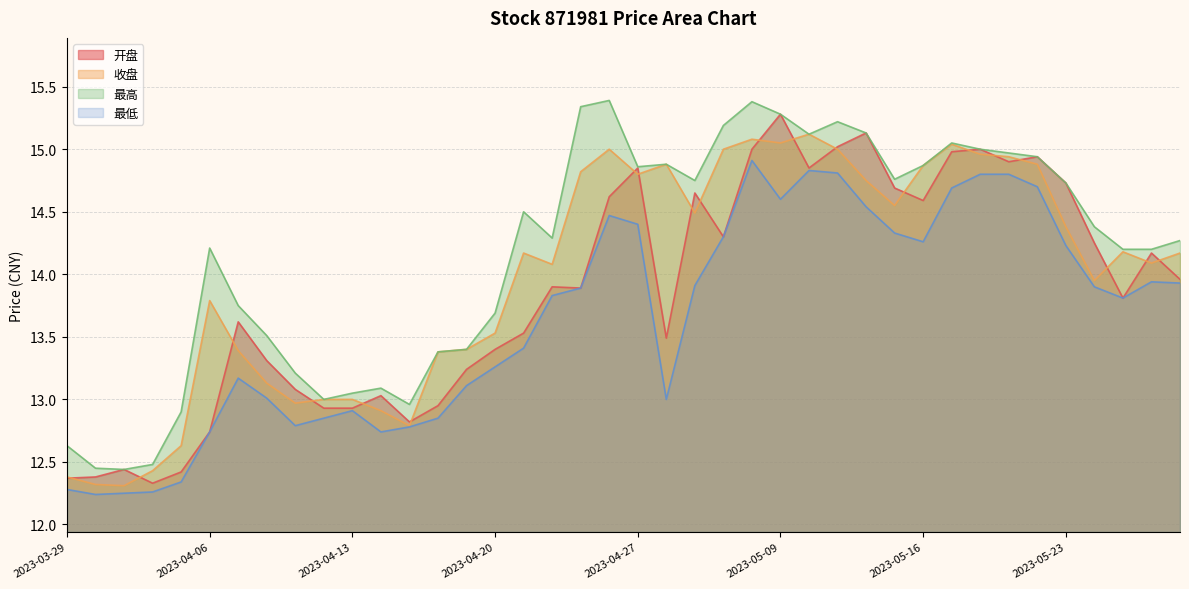

What value does the 开盘 series have at 2023-05-12?

15.1